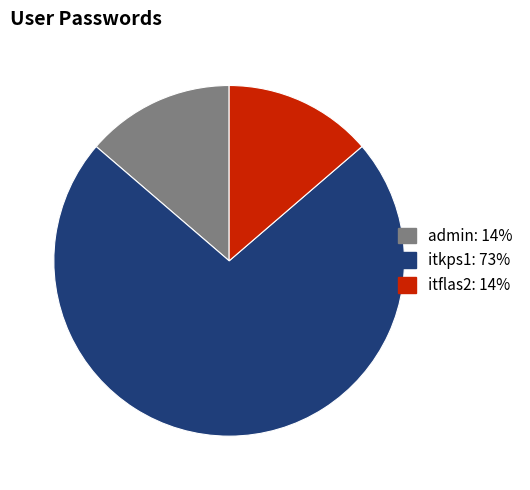

Between itkps1 and itflas2, which is larger?

itkps1